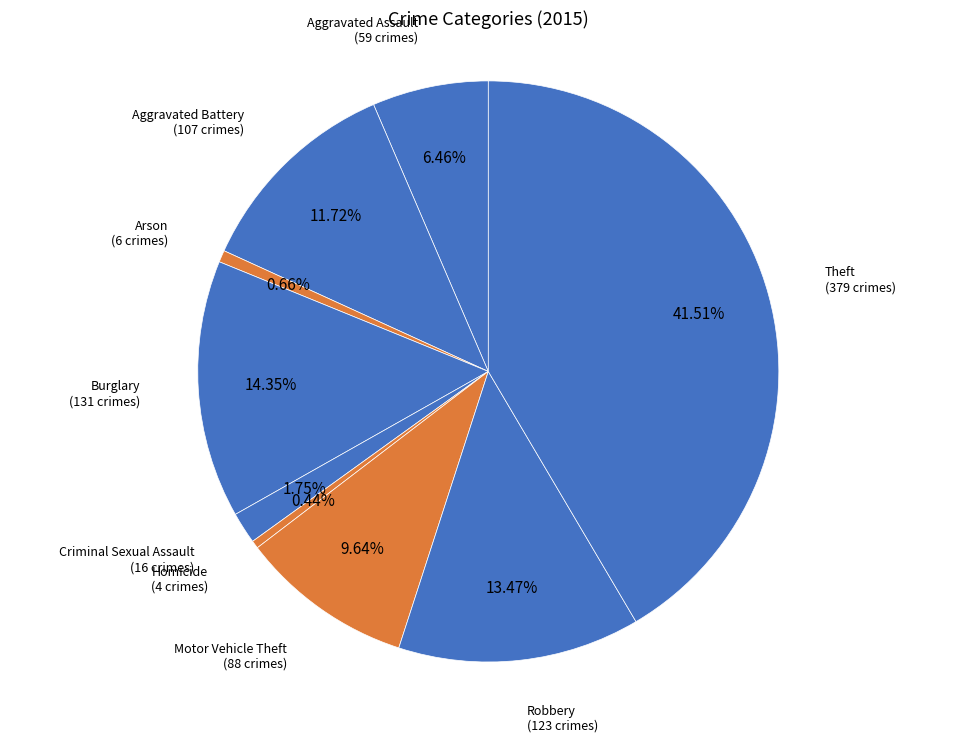

How many slices are in this pie chart?

9